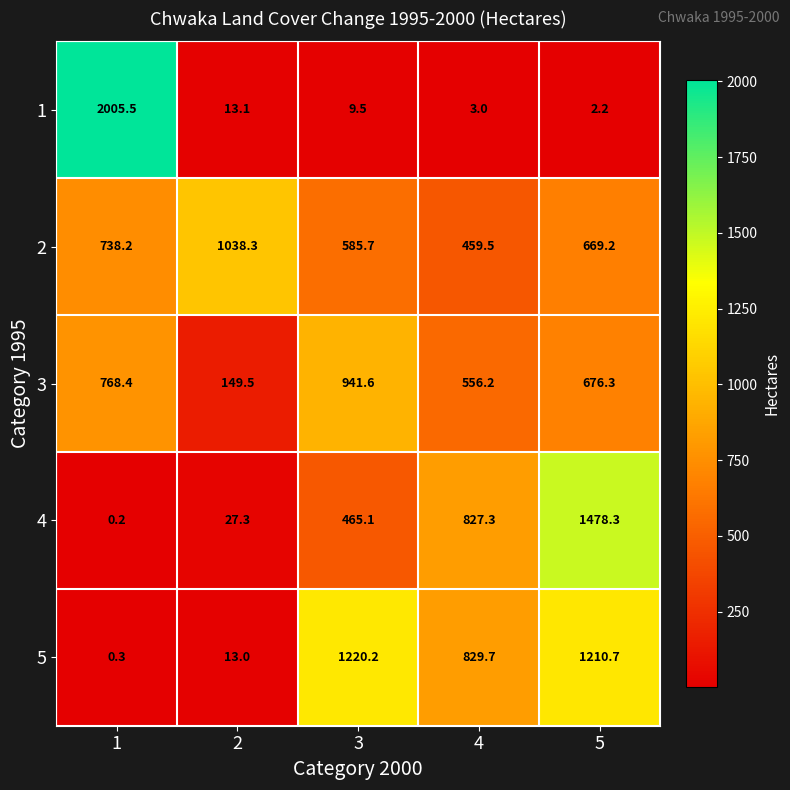

Count the number of categories in the chart.

5